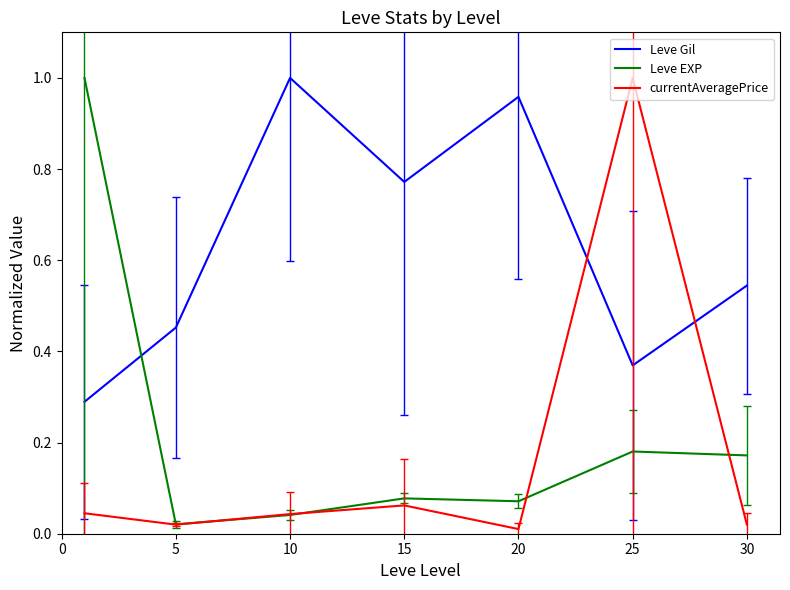

Which series has the largest total across all categories?

Leve Gil